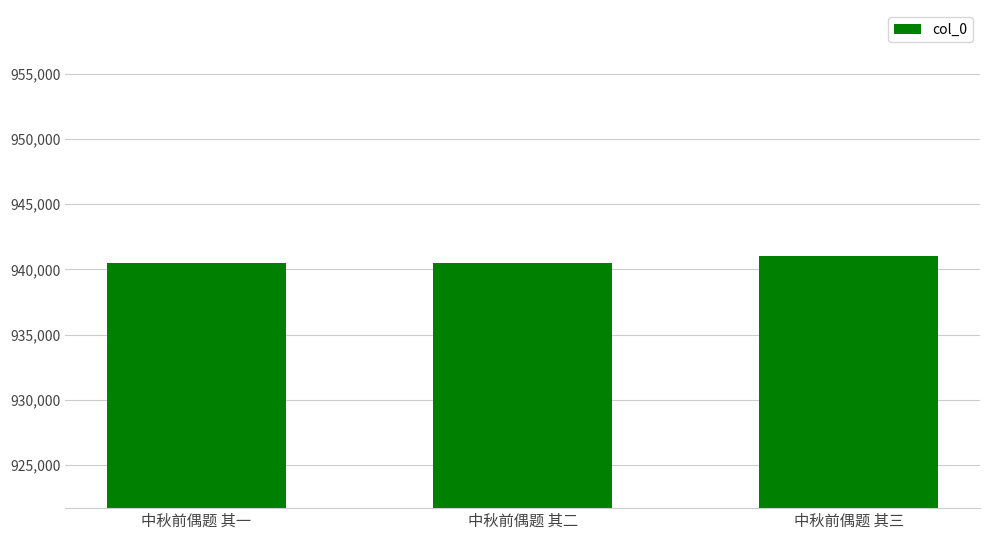

How many bars are there in total?

3